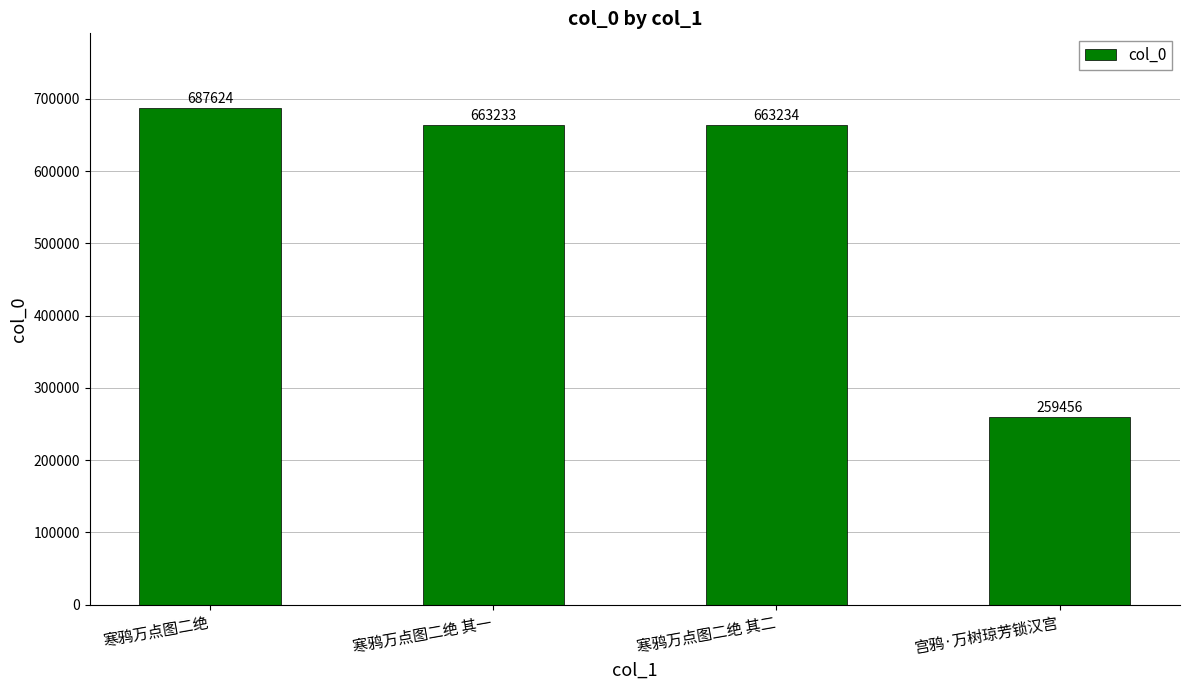

Which has a higher value, 寒鸦万点图二绝 其二 or 宫鸦·万树琼芳锁汉宫?

寒鸦万点图二绝 其二